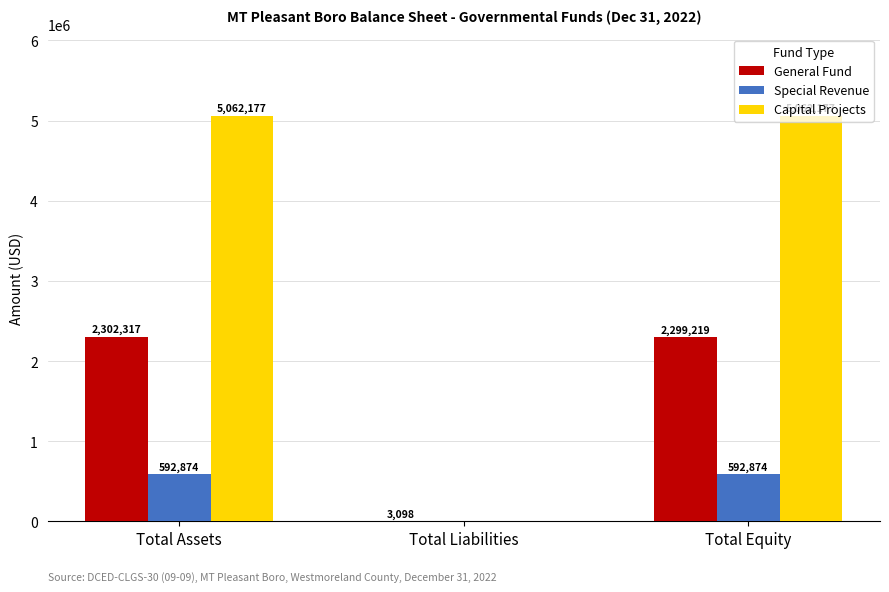

Reading left to right, extract all data points from this chart.

General Fund: 2302317	3098	2299219
Special Revenue: 592874	0	592874
Capital Projects: 5062177	0	5062177